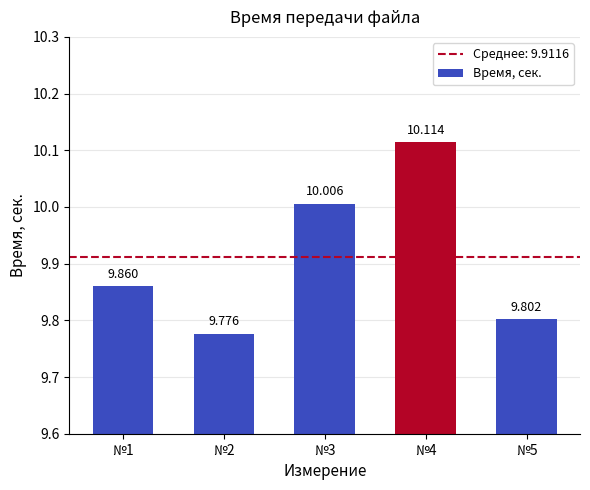

What value does the data have at №1?

9.9